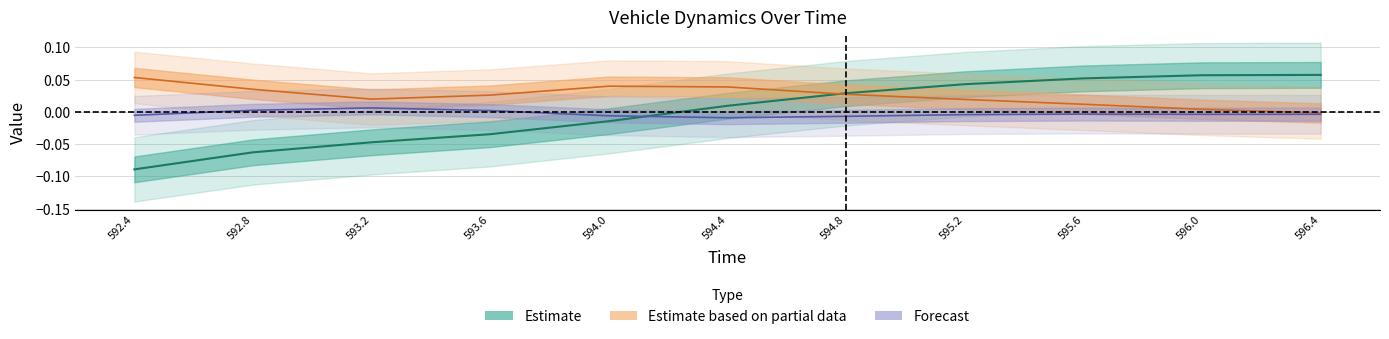

The lat_acc series shows 0.0 at 592.8. True or false?

True